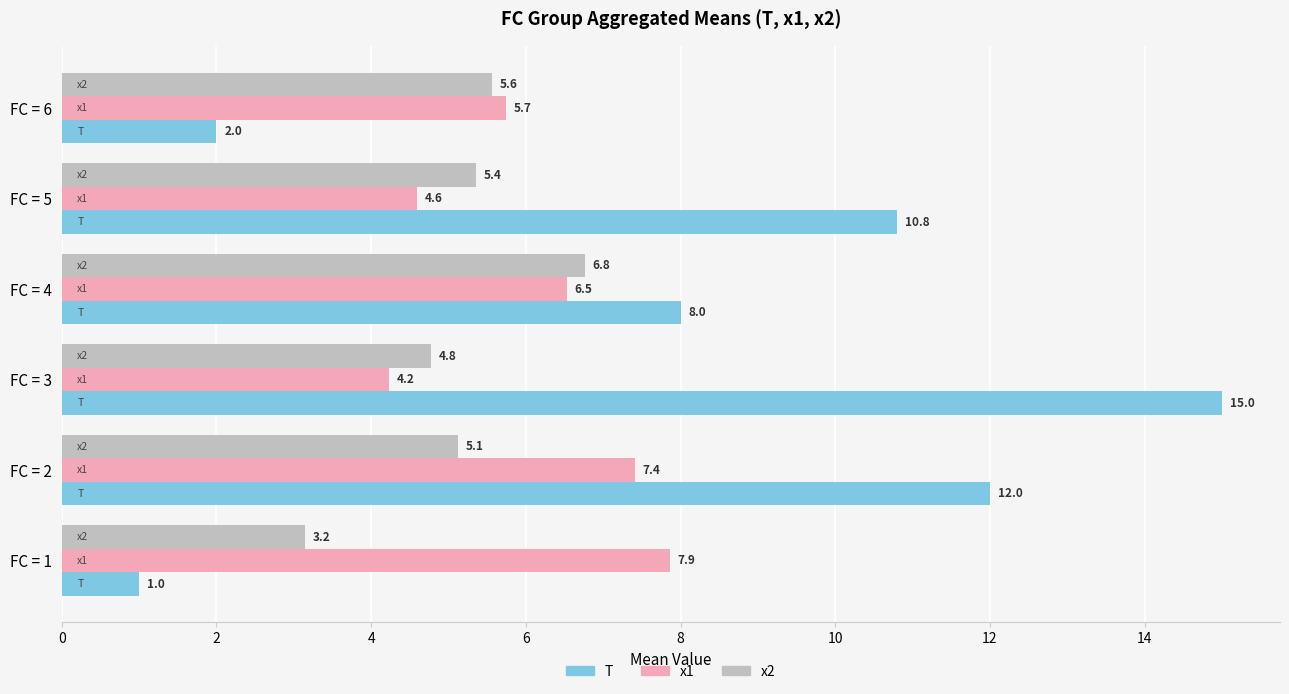

At how many categories does at least one series exceed 14?

1